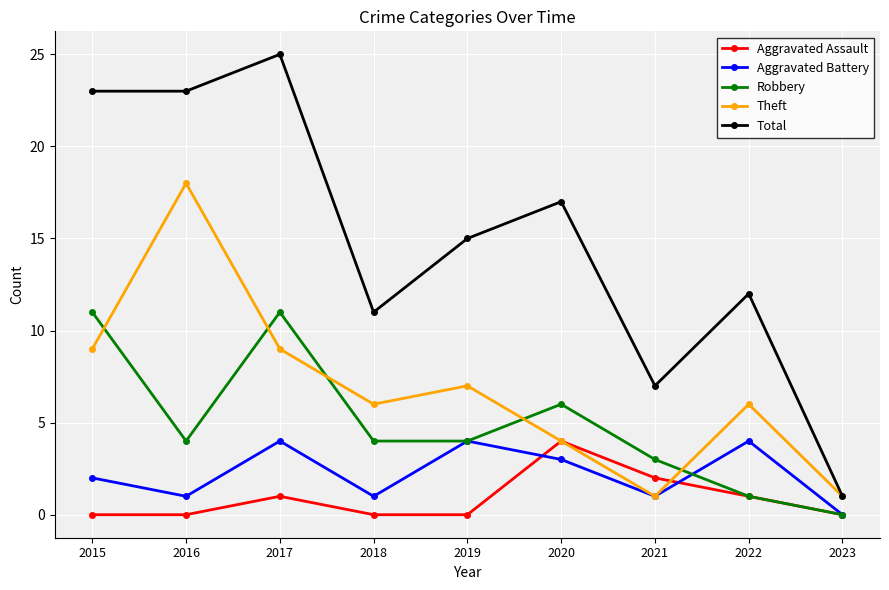

How many positive values does the Robbery series have?

8